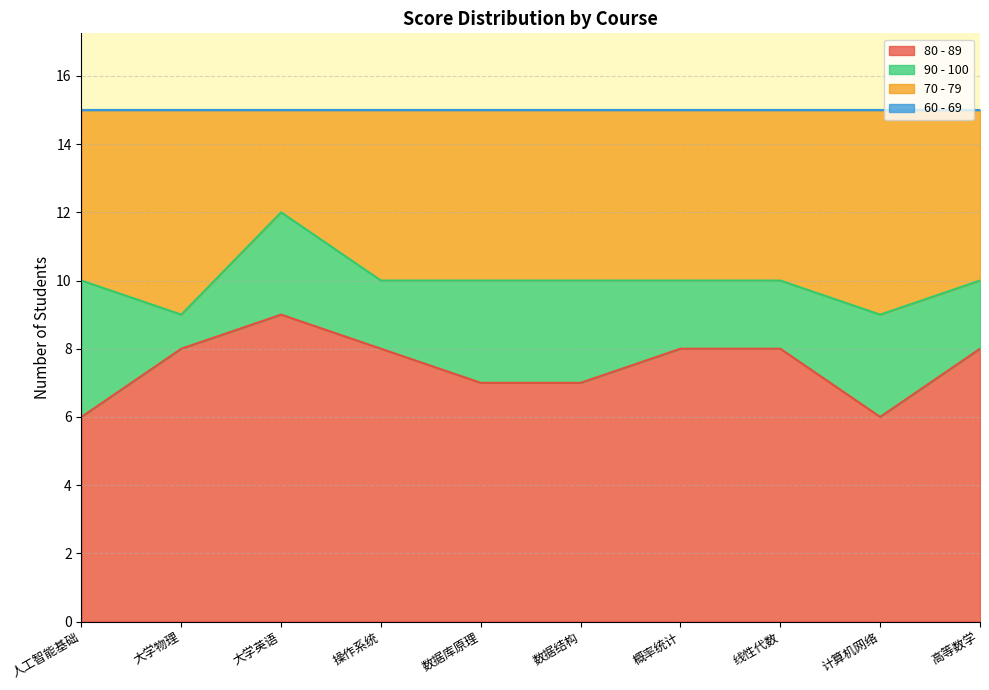

The 80 - 89 series shows 9 at 大学英语. True or false?

True